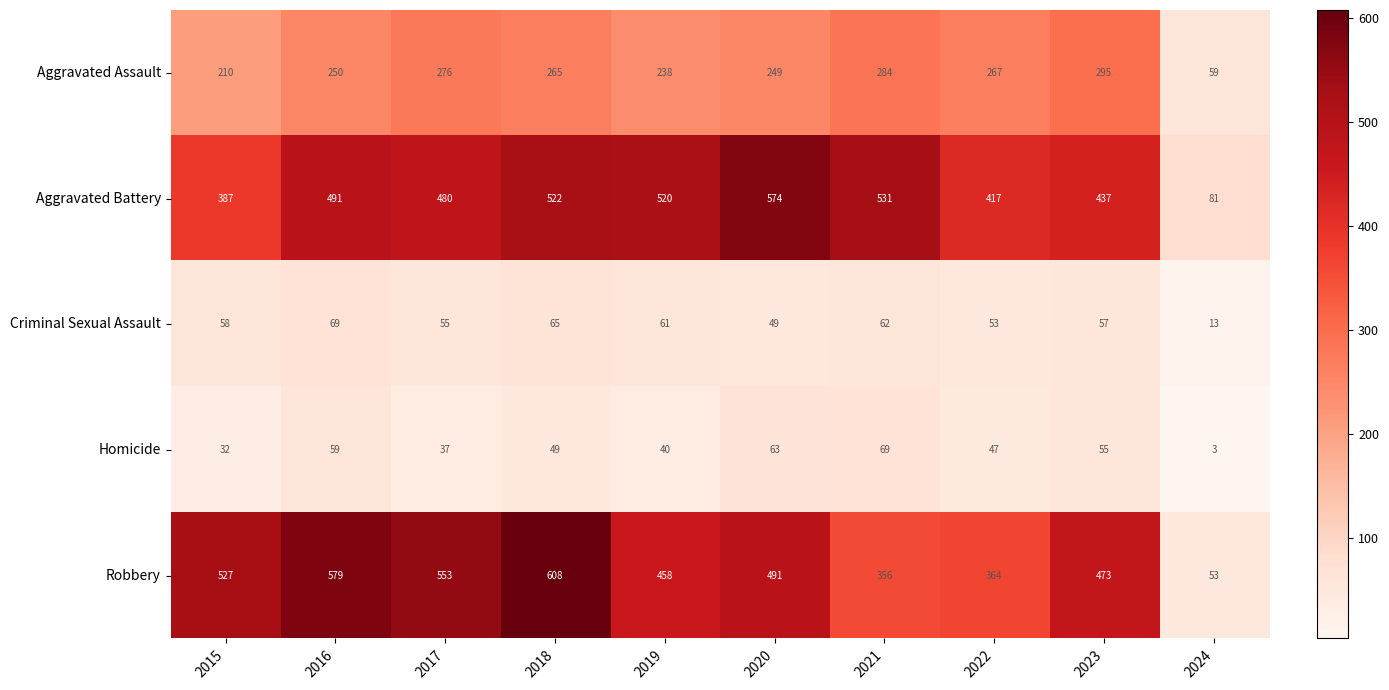

Which series has the largest range (max minus min)?

Robbery